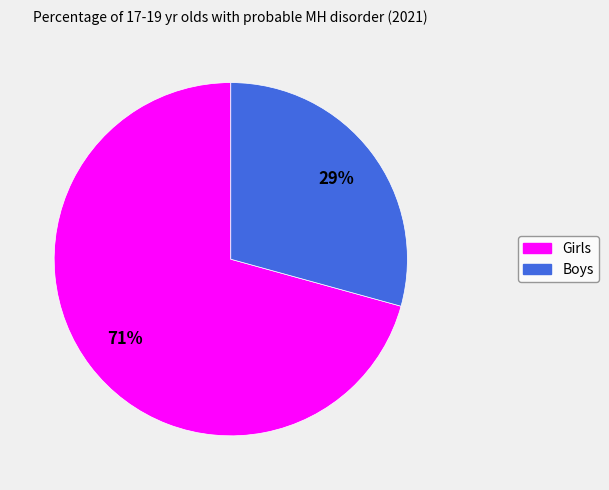

Is it true that Boys is 44% of the pie?

False